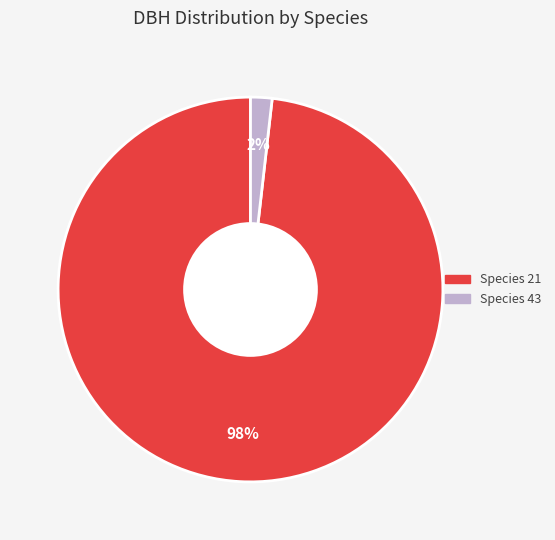

Does any single category account for the majority?

Yes